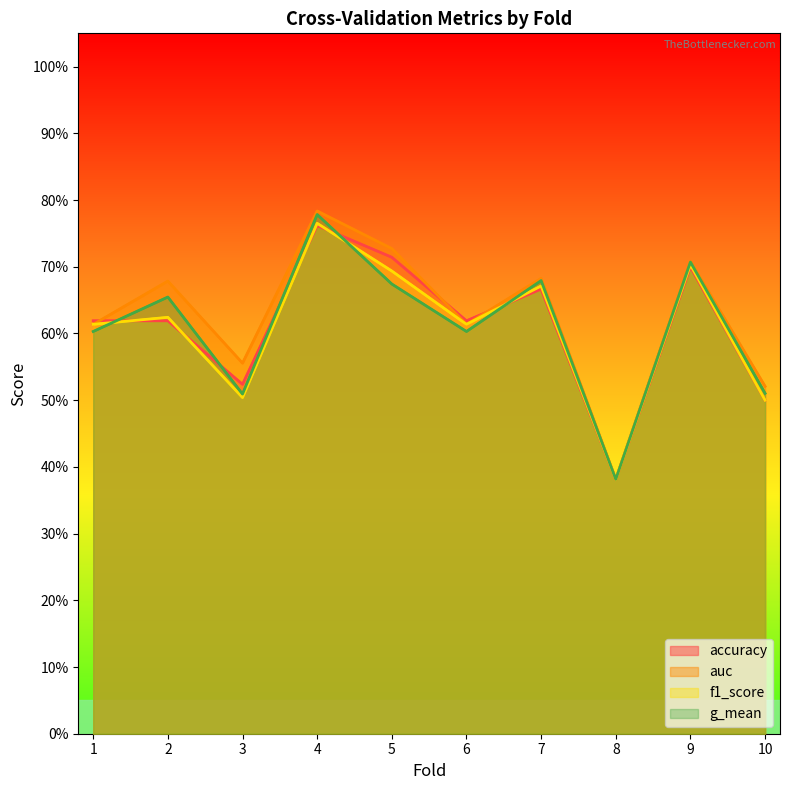

At which category does auc reach its first local peak?

2